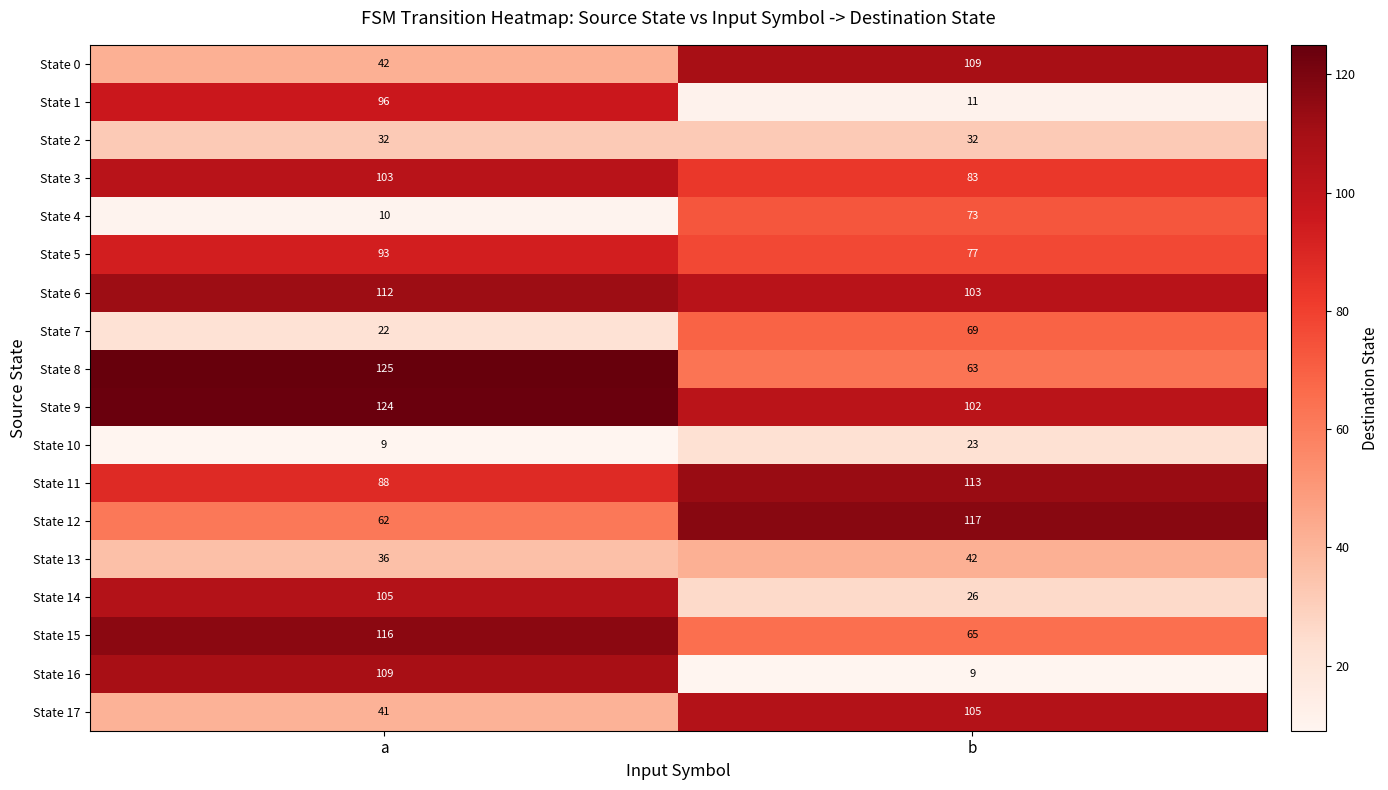

Which series has the largest total across all categories?

State 9